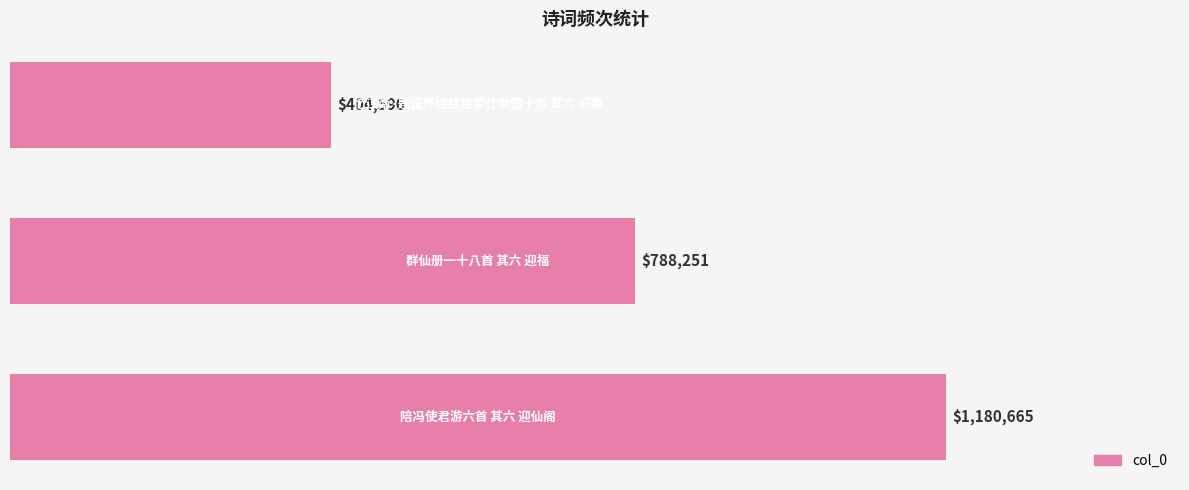

What is the sum of all values?

2373512